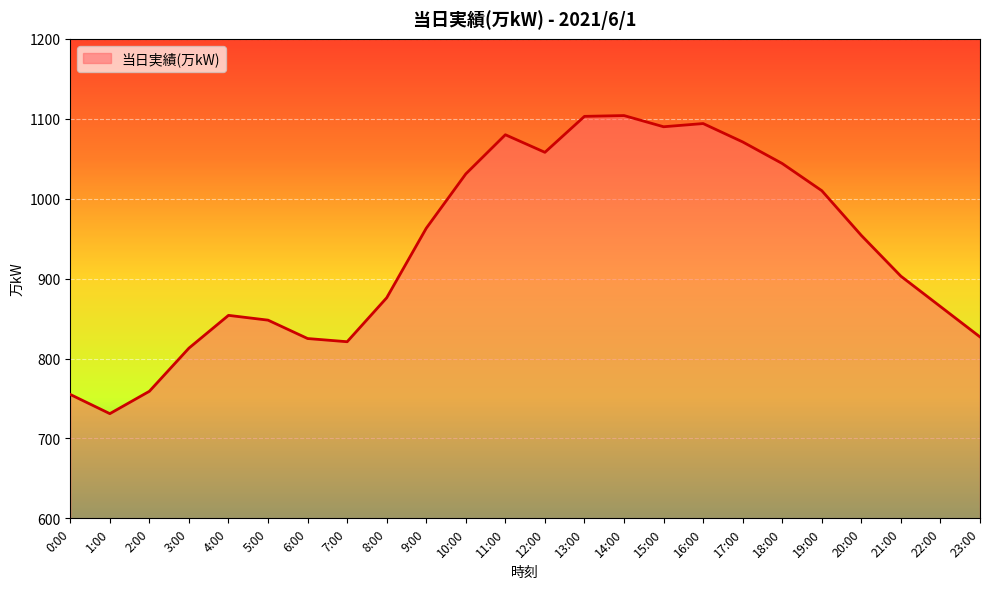

What is the minimum value shown in the chart?

731